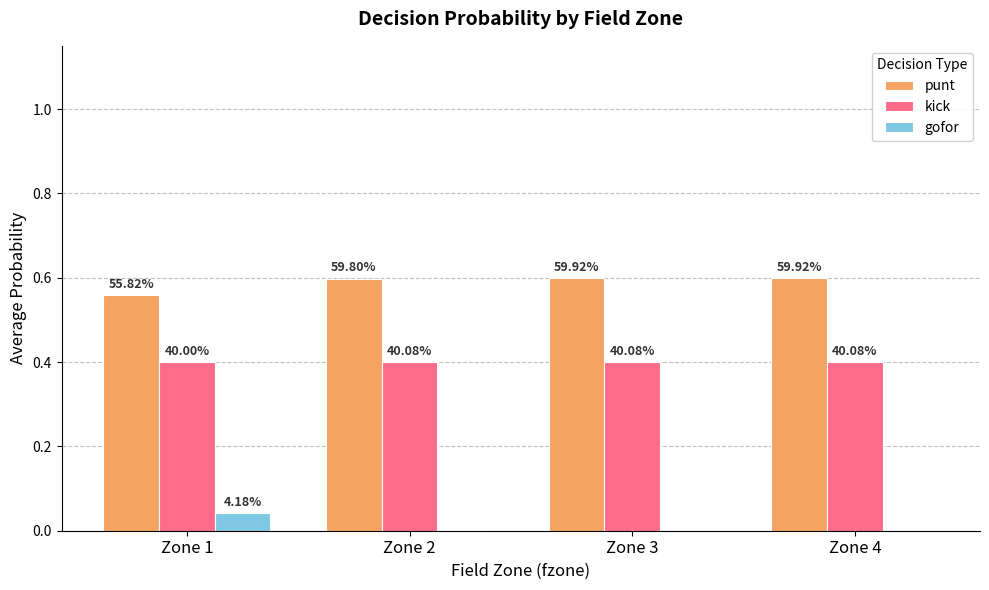

What is the spread (max minus min) of values at Zone 4?

0.6